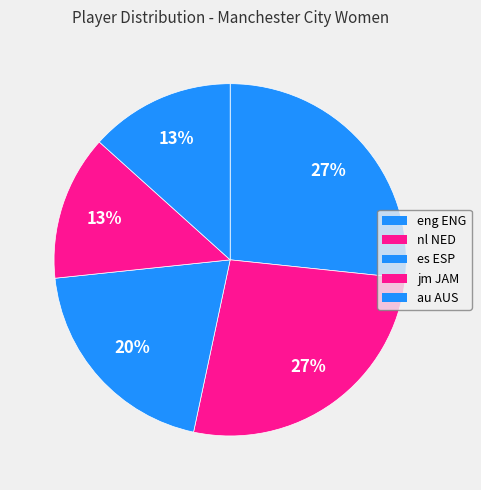

Which category has the biggest portion of the pie?

eng ENG